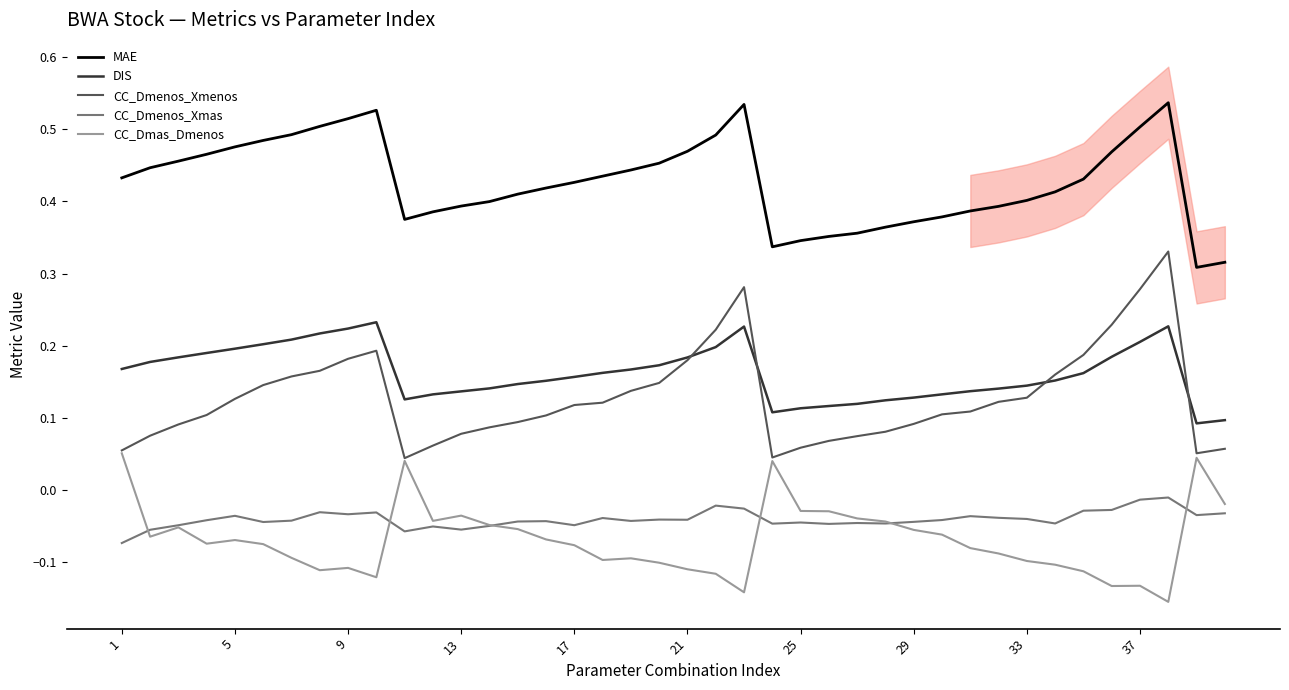

At how many categories does at least one series exceed 0?

40